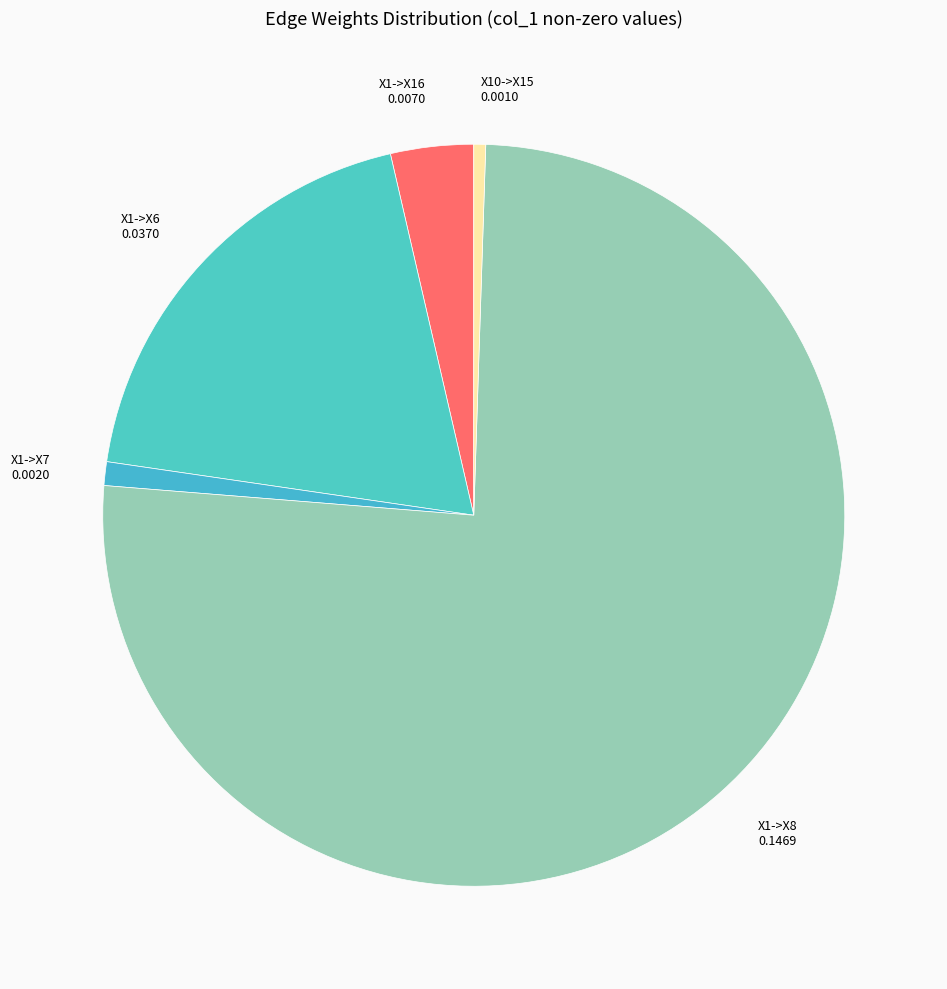

Which category accounts for the majority?

X1->X8